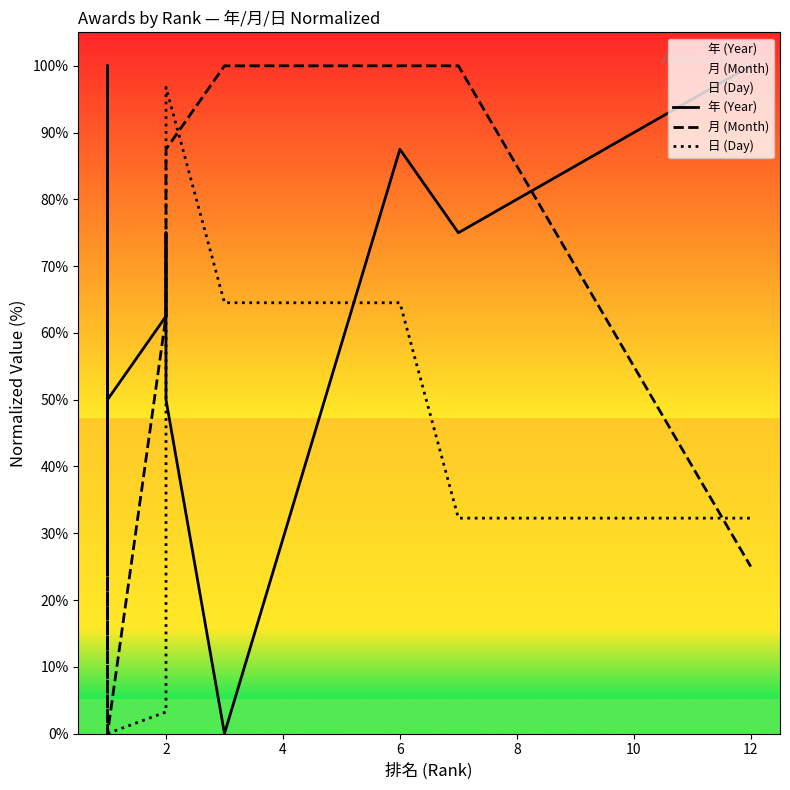

Rank the series by their maximum value, from lowest to highest.

日 (Day), 年 (Year), 月 (Month)